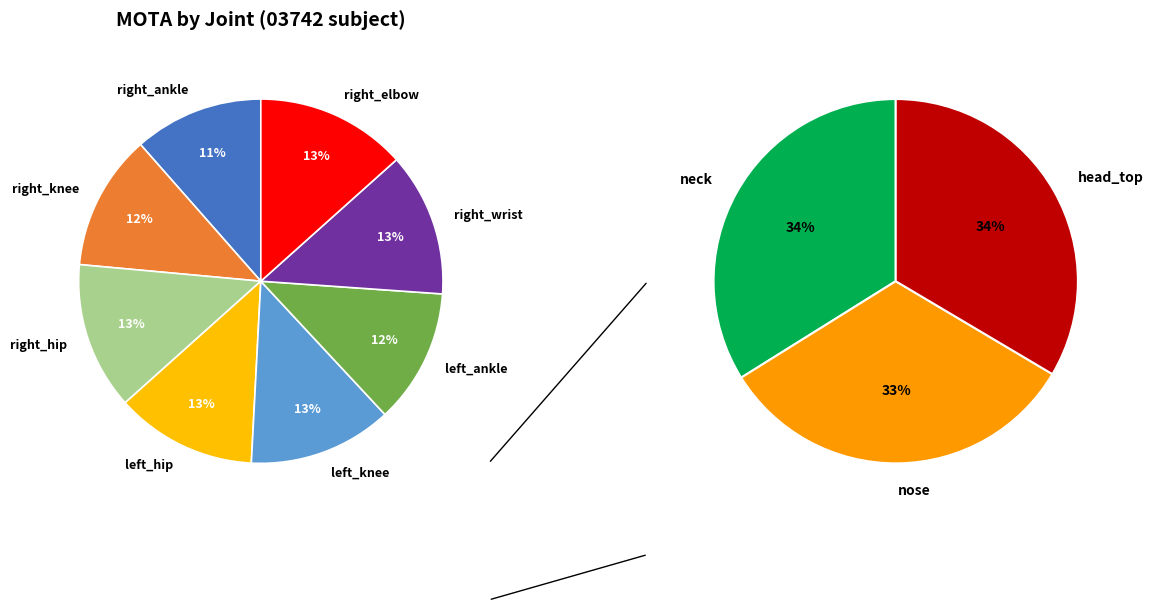

True or false: nose accounts for 1% of the total.

False